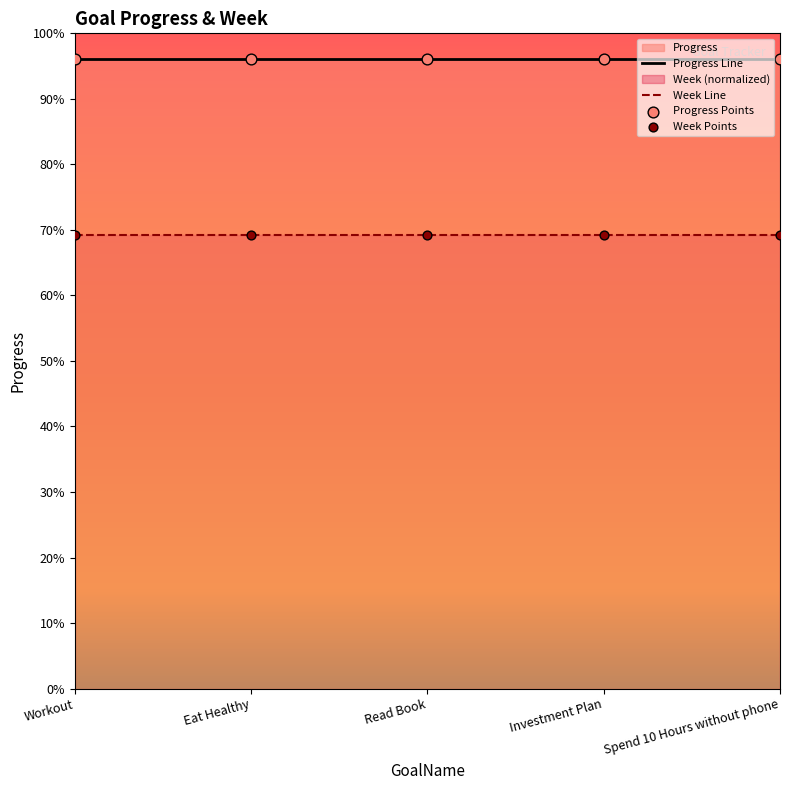

At which category is the sum across all series the highest?

Workout